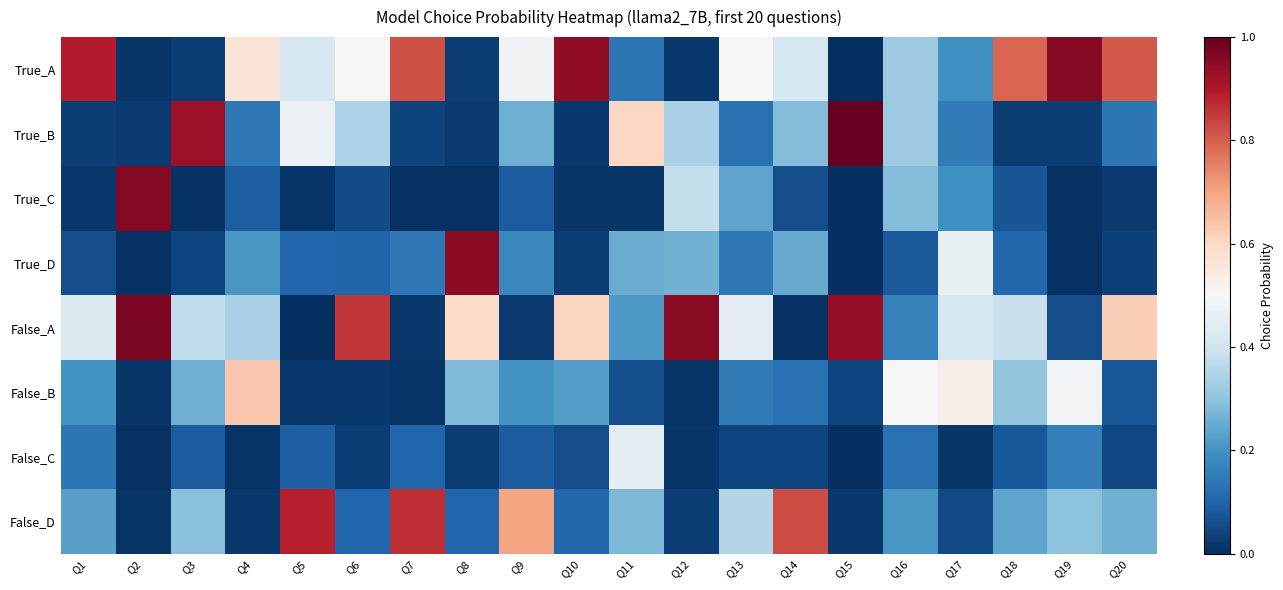

At which category does the chart reach its peak across all series?

Q15